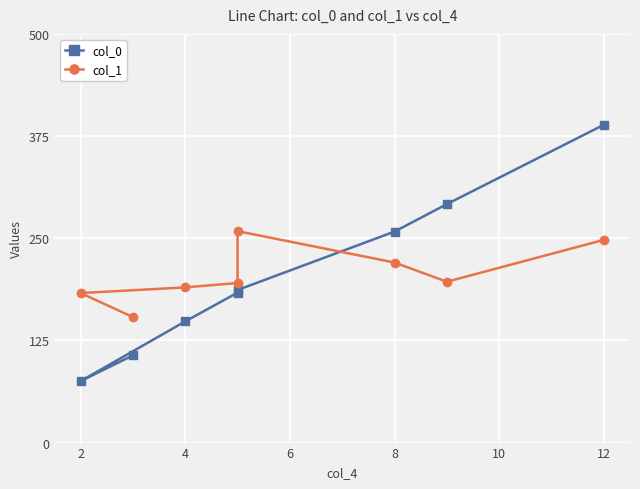

The col_0 series shows 148.3 at 4. True or false?

True